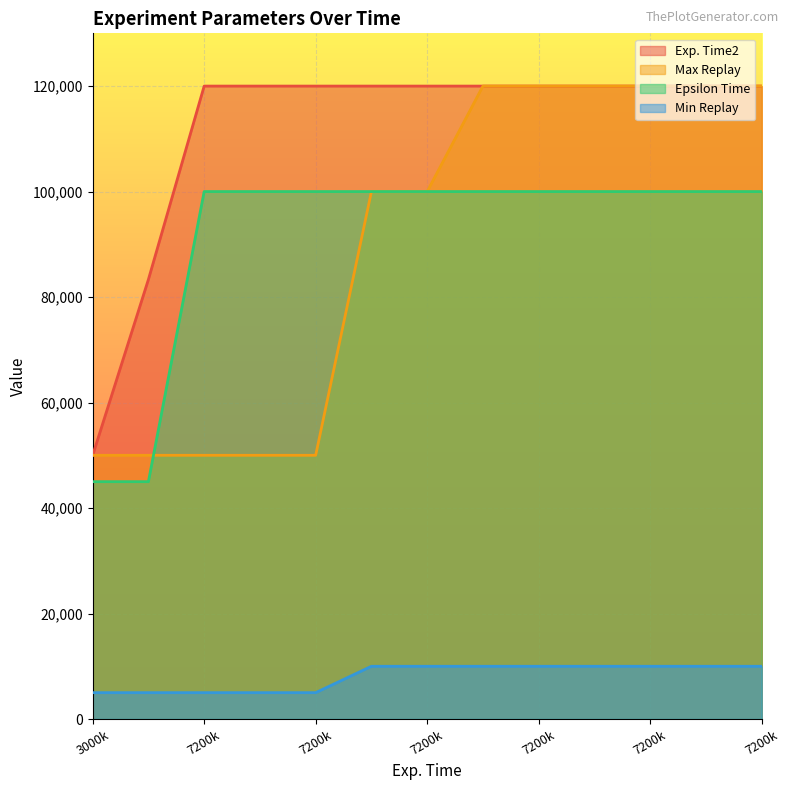

What is the greatest value displayed?

120000.0